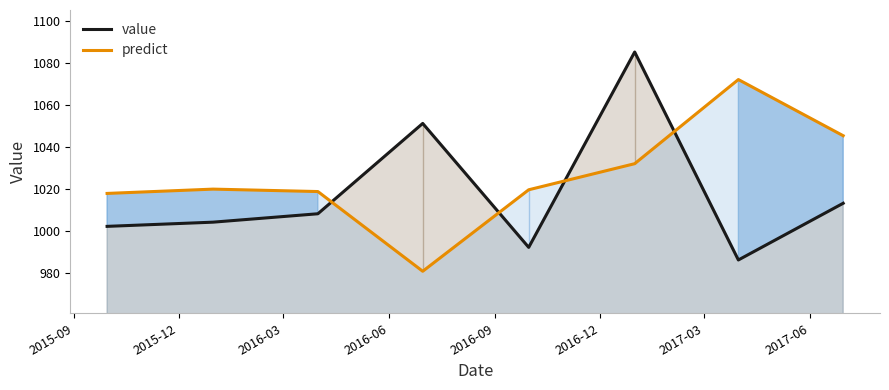

Reading left to right, extract all data points from this chart.

value: 1002.0	1004.0	1008.0	1051.0	992.0	1085.0	986.0	1013.0
predict: 1017.7	1019.7	1018.6	980.6	1019.4	1031.8	1071.9	1045.2